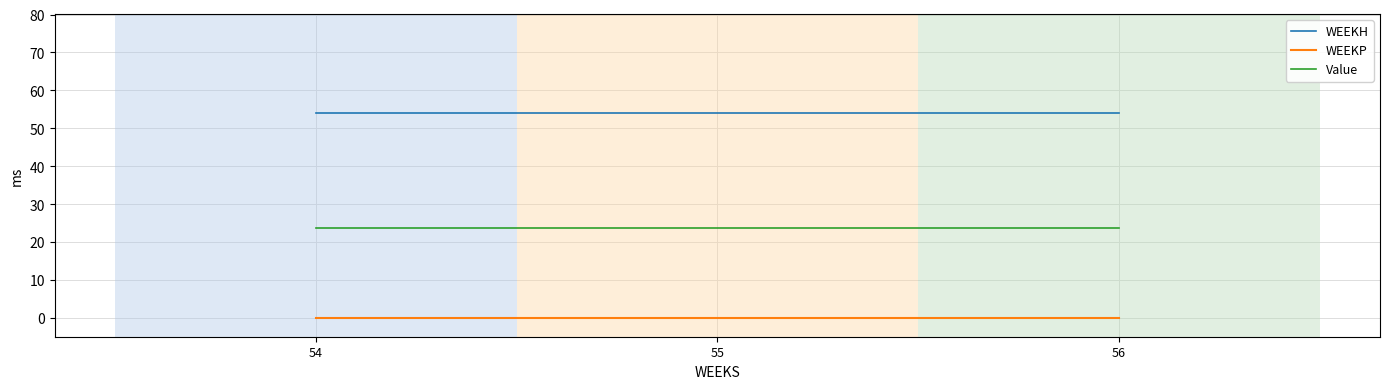

Count the number of data series in this chart.

3